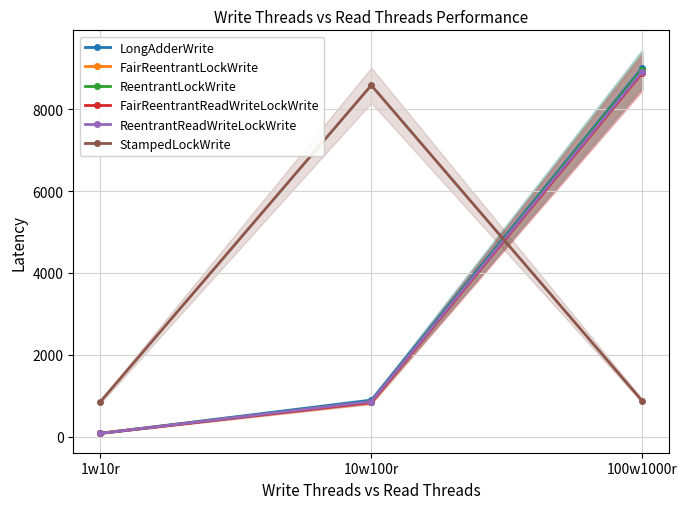

Which category has the lowest value in the LongAdderWrite series?

1w10r